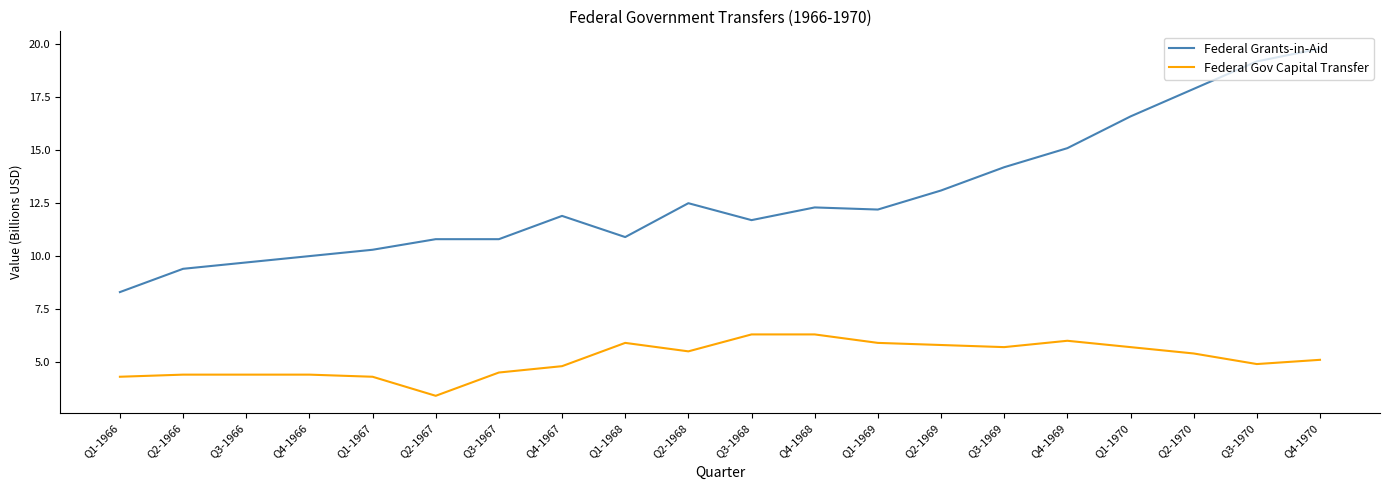

How many lines are shown in the chart?

2